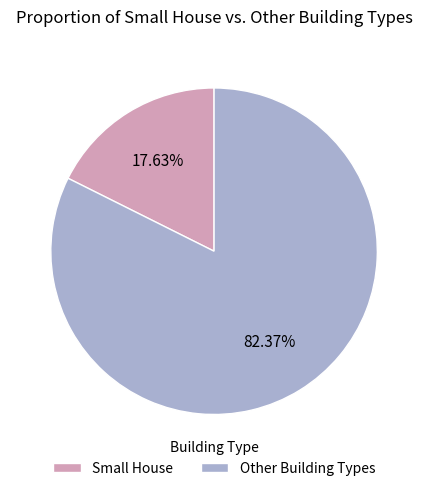

Combined, do Small House and Other Building Types account for over 50%?

Yes